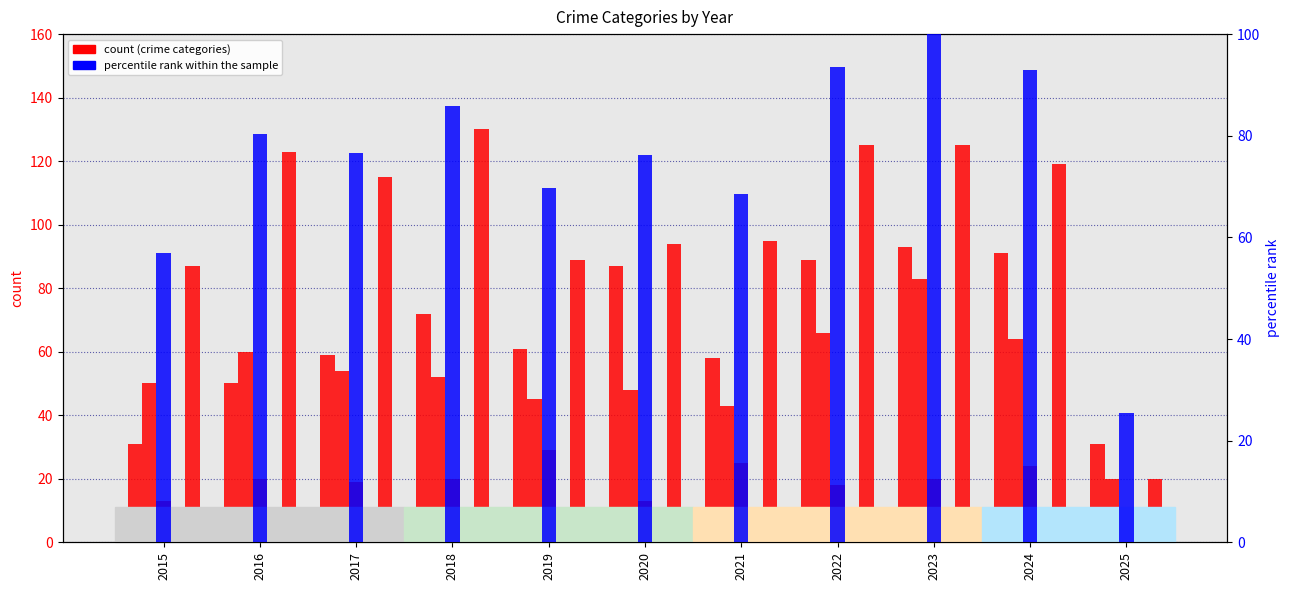

True or false: Aggravated Assault has a value of 100.0 at 2021.

False